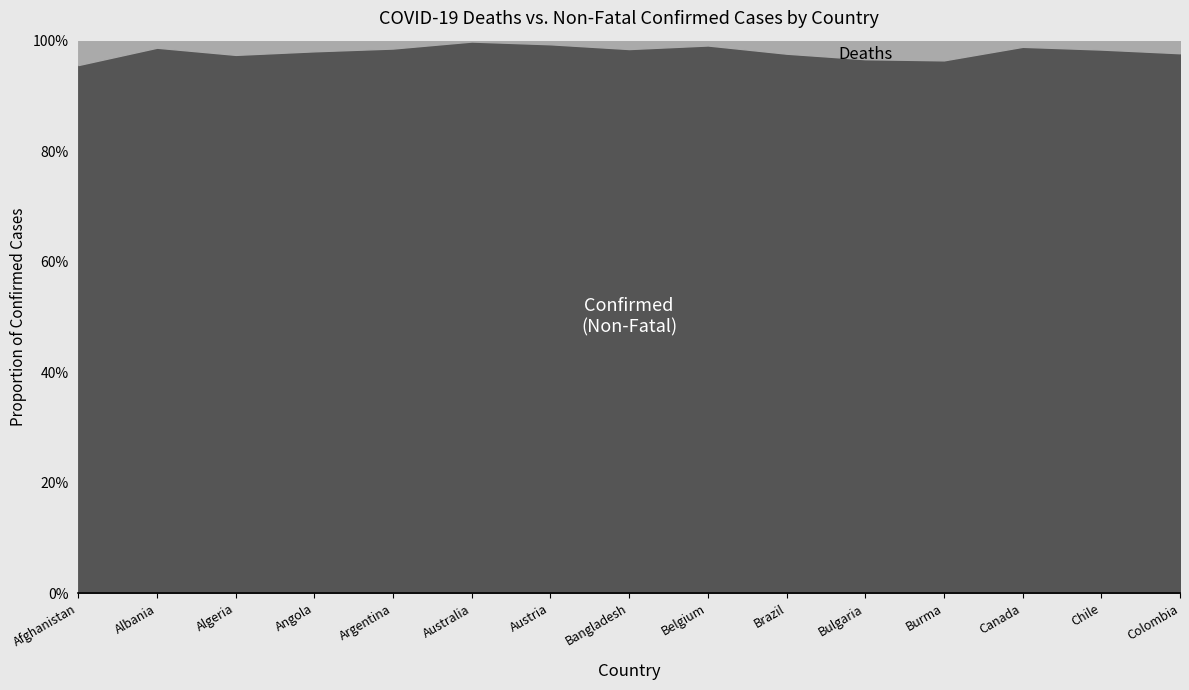

Which has a higher value, Canada or Australia?

Canada